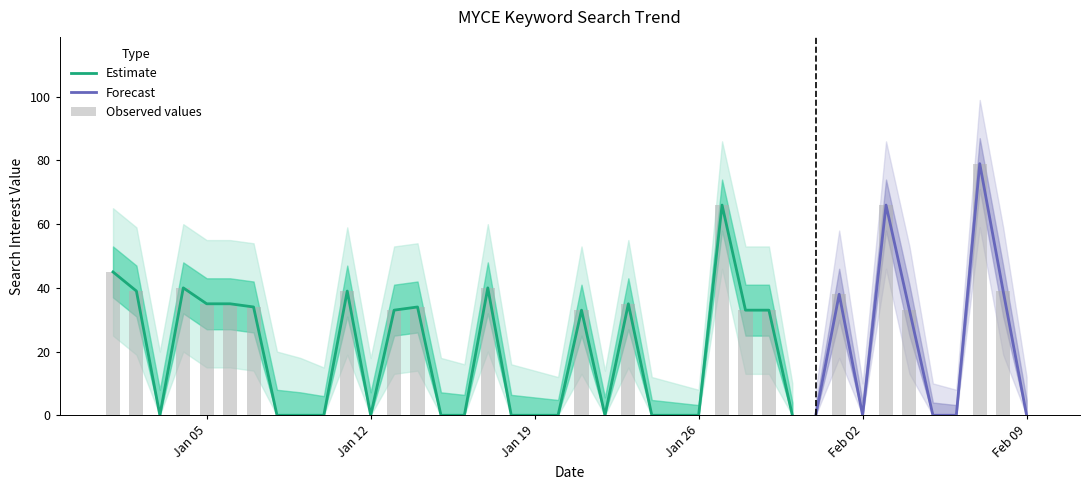

Reading left to right, what are all the values shown in this chart?

value: 2015/01/01=45	2015/01/02=39	2015/01/03=0	2015/01/04=40	2015/01/05=35	2015/01/06=35	2015/01/07=34	2015/01/08=0	2015/01/09=0	2015/01/10=0	2015/01/11=39	2015/01/12=0	2015/01/13=33	2015/01/14=34	2015/01/15=0	2015/01/16=0	2015/01/17=40	2015/01/18=0	2015/01/19=0	2015/01/20=0	2015/01/21=33	2015/01/22=0	2015/01/23=35	2015/01/24=0	2015/01/25=0	2015/01/26=0	2015/01/27=66	2015/01/28=33	2015/01/29=33	2015/01/30=0	2015/01/31=0	2015/02/01=38	2015/02/02=0	2015/02/03=66	2015/02/04=33	2015/02/05=0	2015/02/06=0	2015/02/07=79	2015/02/08=39	2015/02/09=0
upper: 2015/01/01=65	2015/01/02=59	2015/01/03=20	2015/01/04=60	2015/01/05=55	2015/01/06=55	2015/01/07=54	2015/01/08=20	2015/01/09=18	2015/01/10=15	2015/01/11=59	2015/01/12=18	2015/01/13=53	2015/01/14=54	2015/01/15=18	2015/01/16=16	2015/01/17=60	2015/01/18=16	2015/01/19=14	2015/01/20=12	2015/01/21=53	2015/01/22=14	2015/01/23=55	2015/01/24=12	2015/01/25=10	2015/01/26=8	2015/01/27=86	2015/01/28=53	2015/01/29=53	2015/01/30=10	2015/01/31=8	2015/02/01=58	2015/02/02=10	2015/02/03=86	2015/02/04=53	2015/02/05=10	2015/02/06=8	2015/02/07=99	2015/02/08=59	2015/02/09=12
lower: 2015/01/01=25	2015/01/02=19	2015/01/03=0	2015/01/04=20	2015/01/05=15	2015/01/06=15	2015/01/07=14	2015/01/08=0	2015/01/09=0	2015/01/10=0	2015/01/11=19	2015/01/12=0	2015/01/13=13	2015/01/14=14	2015/01/15=0	2015/01/16=0	2015/01/17=20	2015/01/18=0	2015/01/19=0	2015/01/20=0	2015/01/21=13	2015/01/22=0	2015/01/23=15	2015/01/24=0	2015/01/25=0	2015/01/26=0	2015/01/27=46	2015/01/28=13	2015/01/29=13	2015/01/30=0	2015/01/31=0	2015/02/01=18	2015/02/02=0	2015/02/03=46	2015/02/04=13	2015/02/05=0	2015/02/06=0	2015/02/07=59	2015/02/08=19	2015/02/09=0